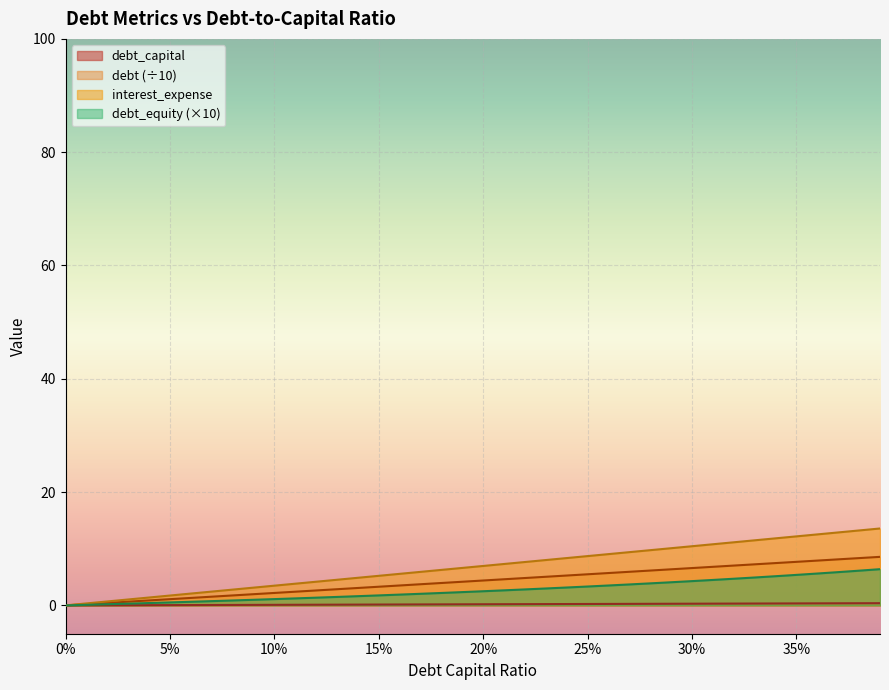

Rank the series at 0.22 from highest to lowest value.

interest_expense, debt, debt_equity, debt_capital